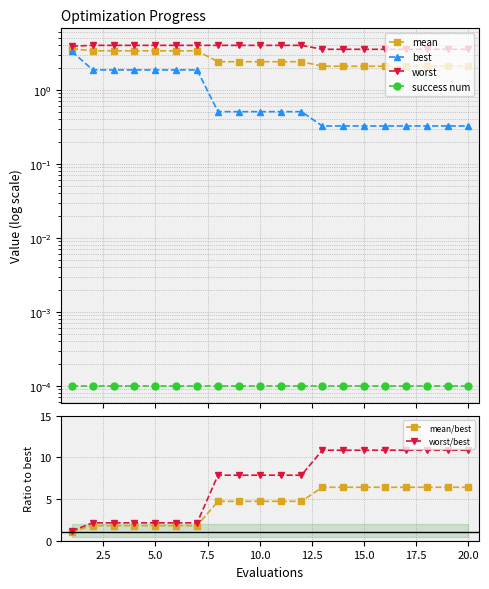

The value of worst/best at 20.0 is 10.9. True or false?

True